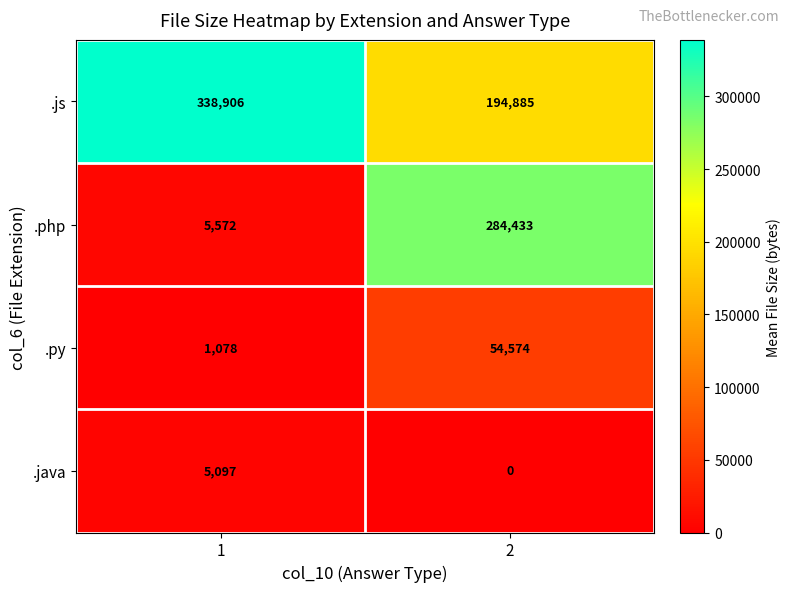

Which series has the largest total across all categories?

.js